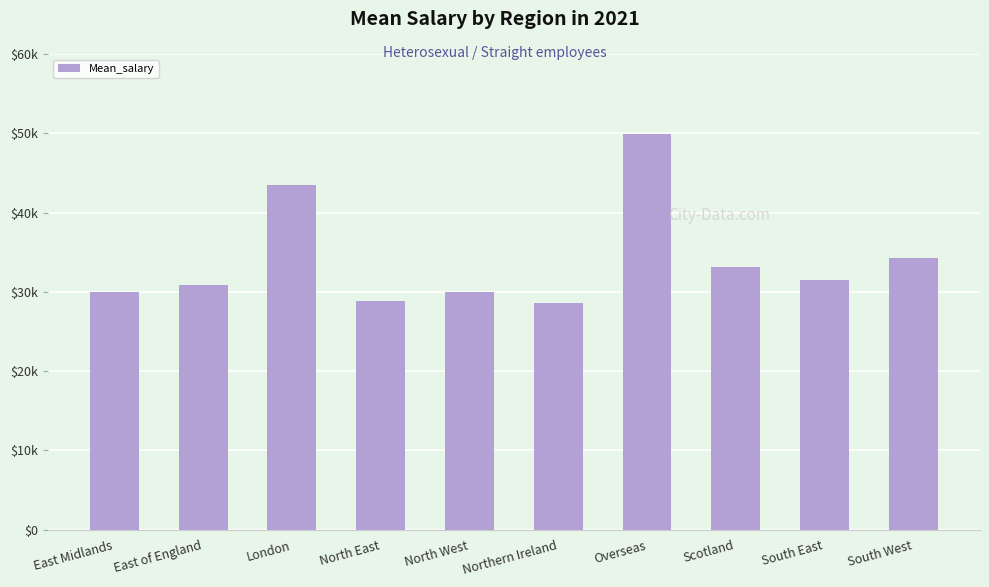

Does the chart contain any negative values?

No